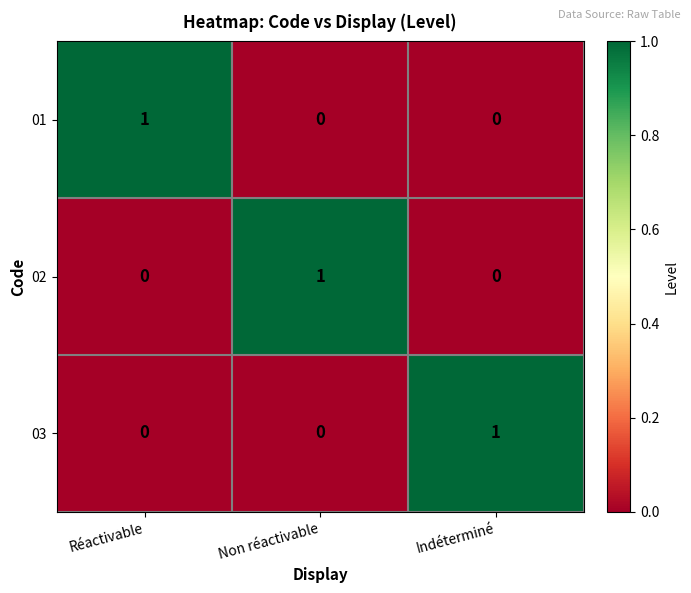

True or false: 03 has a value of 0 at Non réactivable.

True